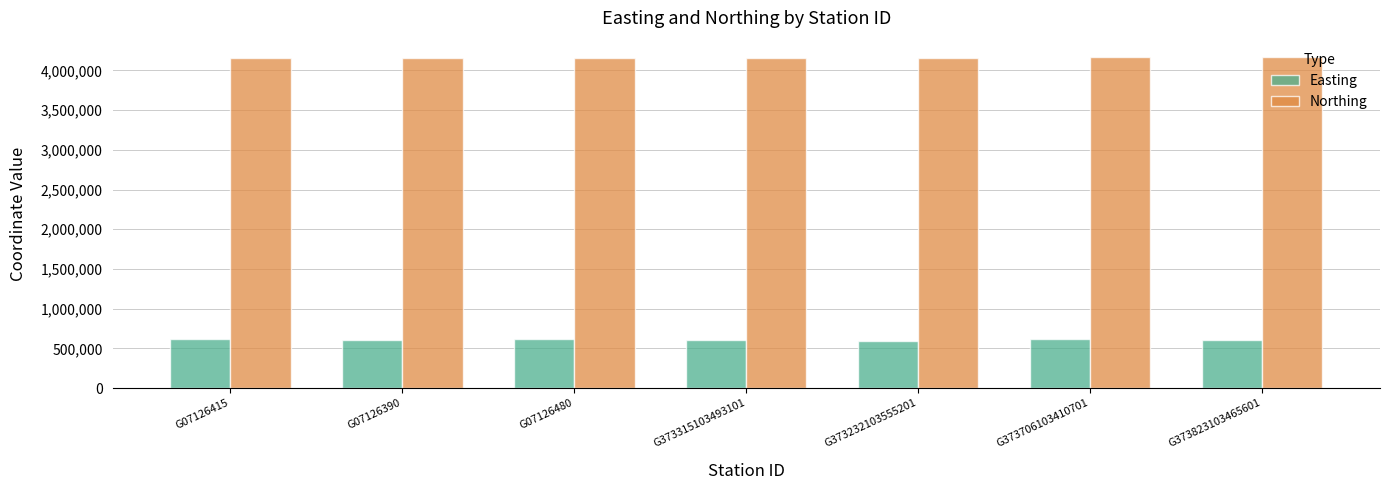

At G07126390, list the series in order from smallest to largest.

Easting, Northing